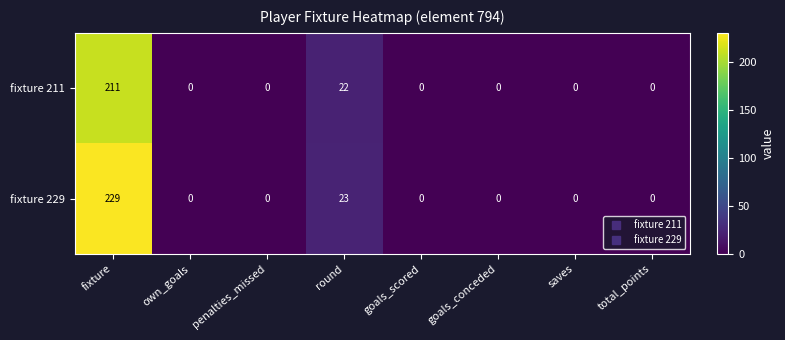

What is the greatest value displayed?

229